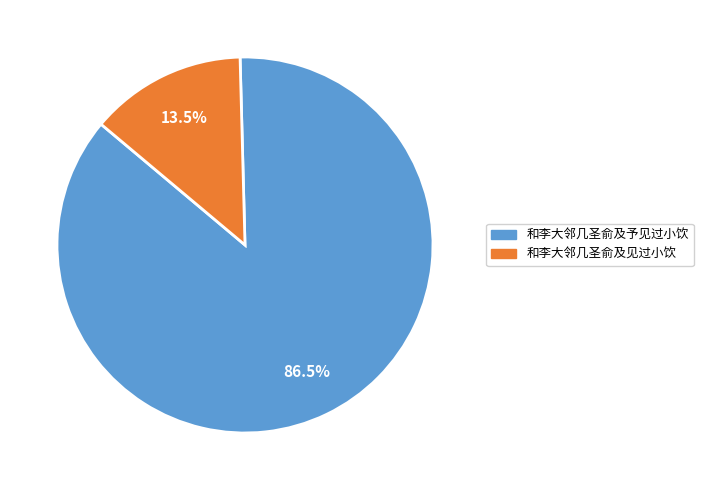

How many slices are in this pie chart?

2